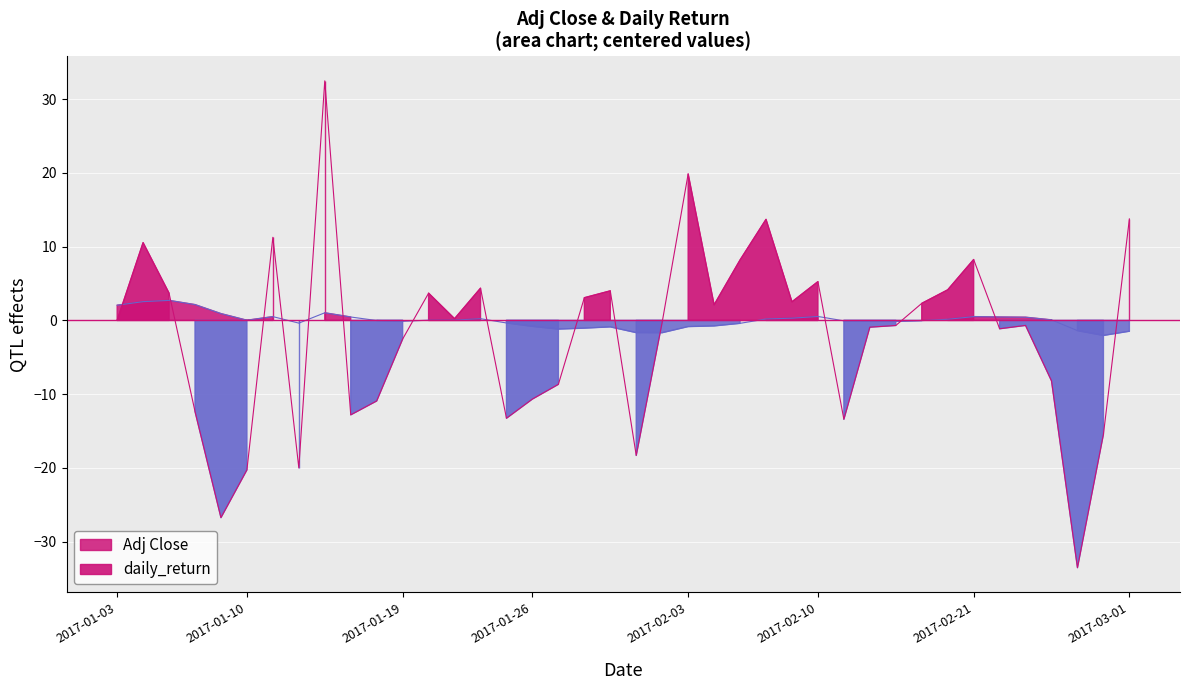

At 2017-01-19, list the series in order from smallest to largest.

daily_return, Adj Close